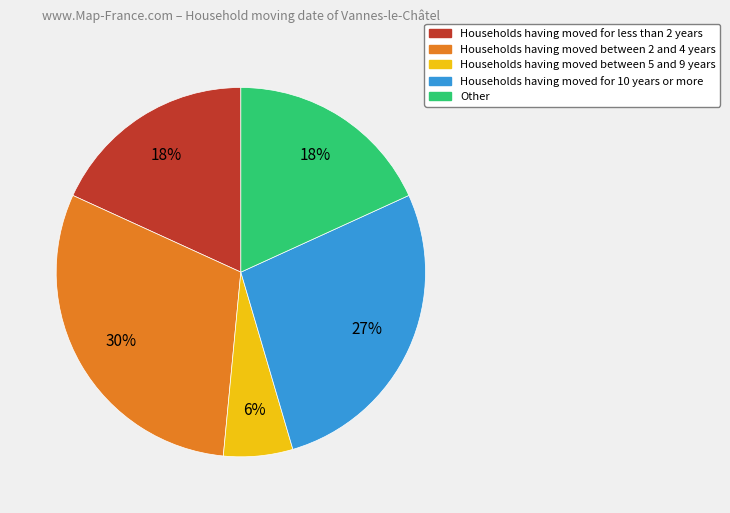

Is there any slice that represents more than half of the pie?

No